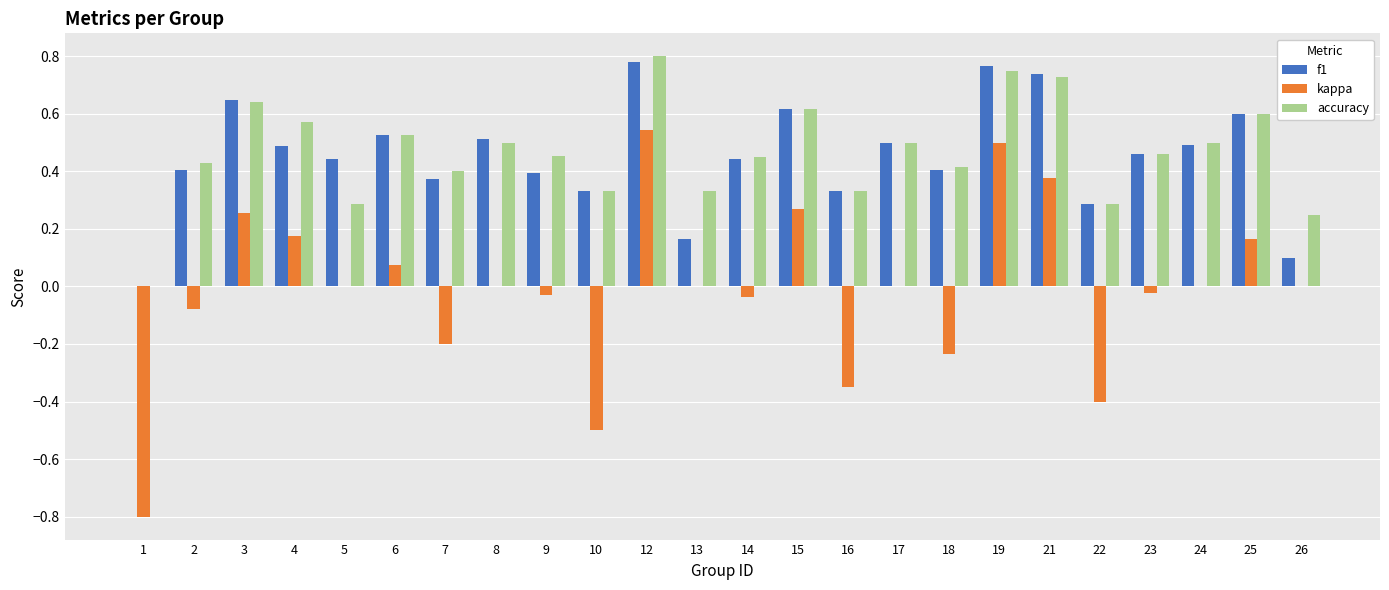

How many categories are shown in the chart?

24